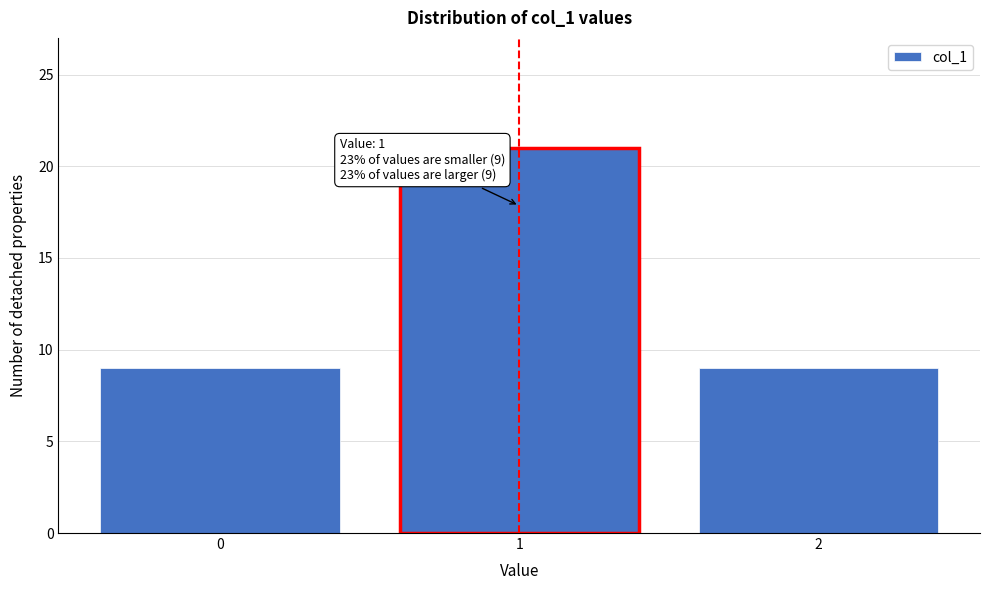

Reading left to right, what are all the values shown in this chart?

9	21	9